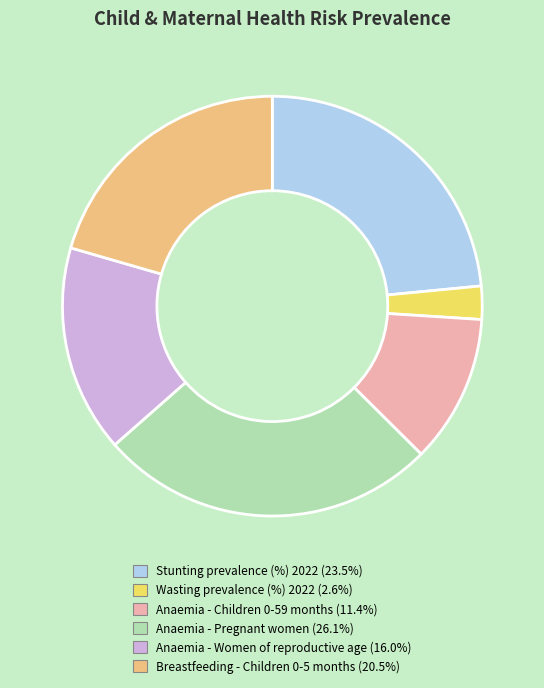

Do Anaemia - Women of reproductive age and Breastfeeding - Children 0-5 months together represent more than half of the pie?

No